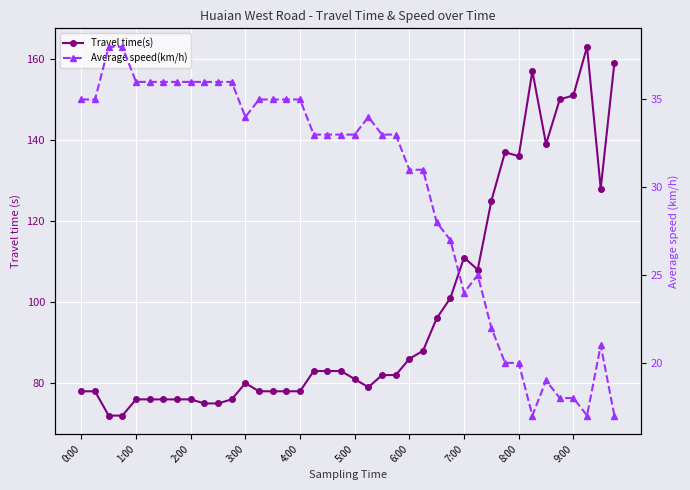

How many lines are shown in the chart?

2